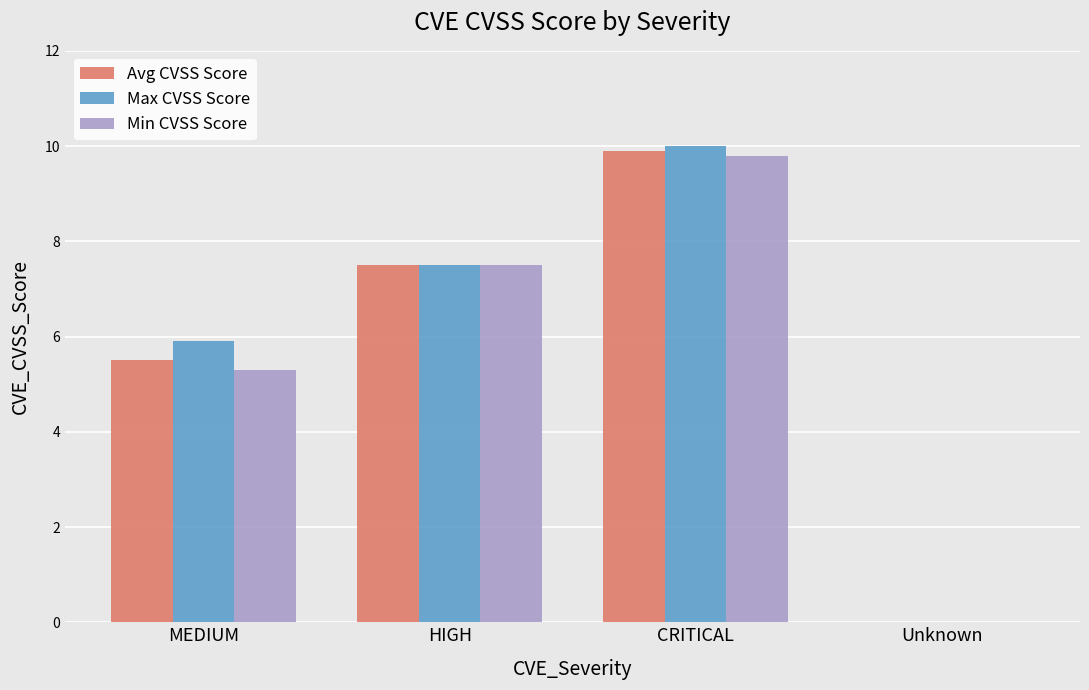

Reading left to right, transcribe all the data shown in this chart.

Avg CVSS Score: MEDIUM=5.5	HIGH=7.5	CRITICAL=9.9	Unknown=0.0
Max CVSS Score: MEDIUM=5.9	HIGH=7.5	CRITICAL=10.0	Unknown=0.0
Min CVSS Score: MEDIUM=5.3	HIGH=7.5	CRITICAL=9.8	Unknown=0.0